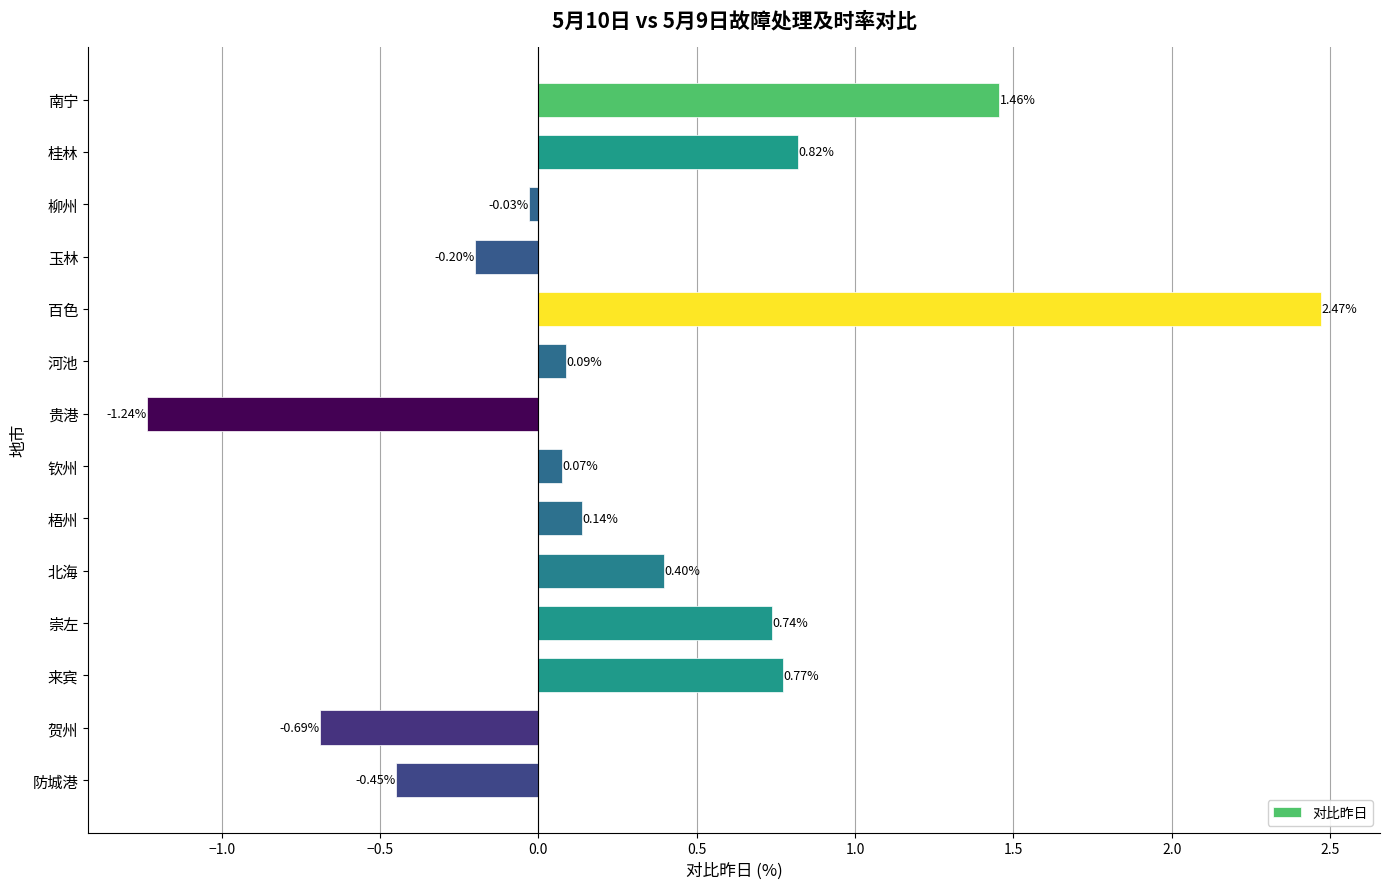

What is the sum of the values at 北海 and 崇左?

1.1